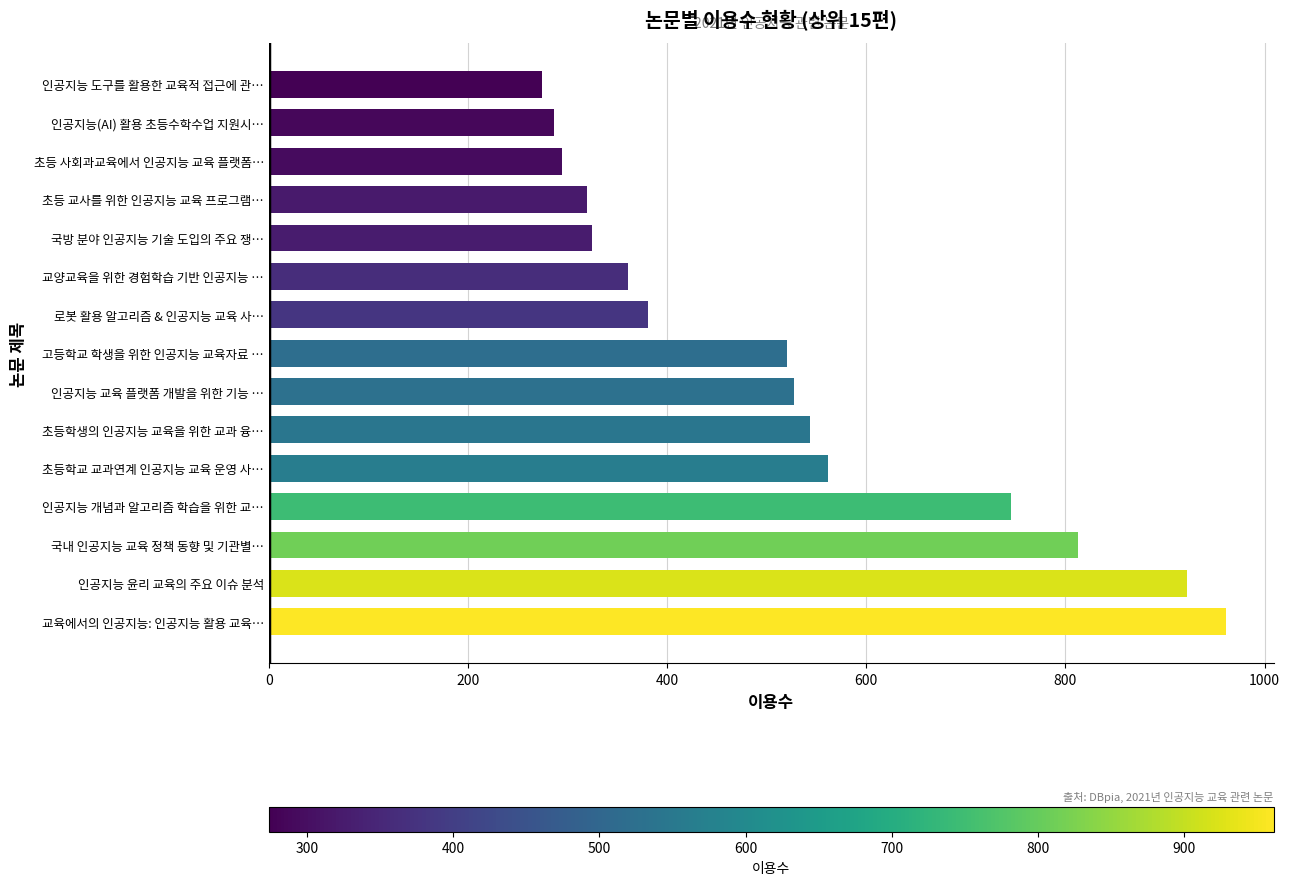

Which label corresponds to the largest value in the chart?

교육에서의 인공지능: 인공지능 활용 교육…